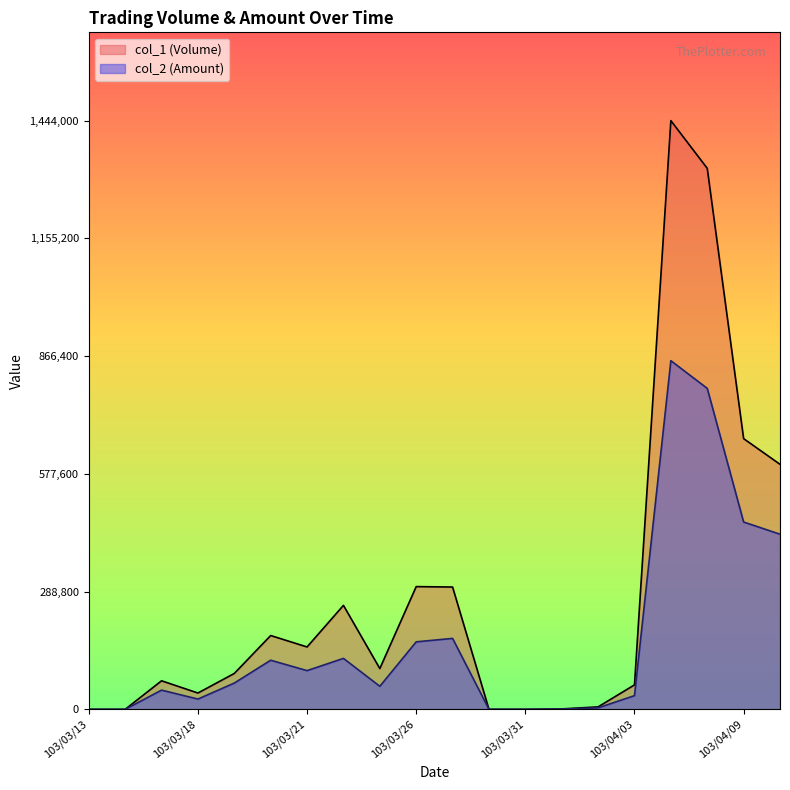

Which series has the largest range (max minus min)?

col_1 (Volume)